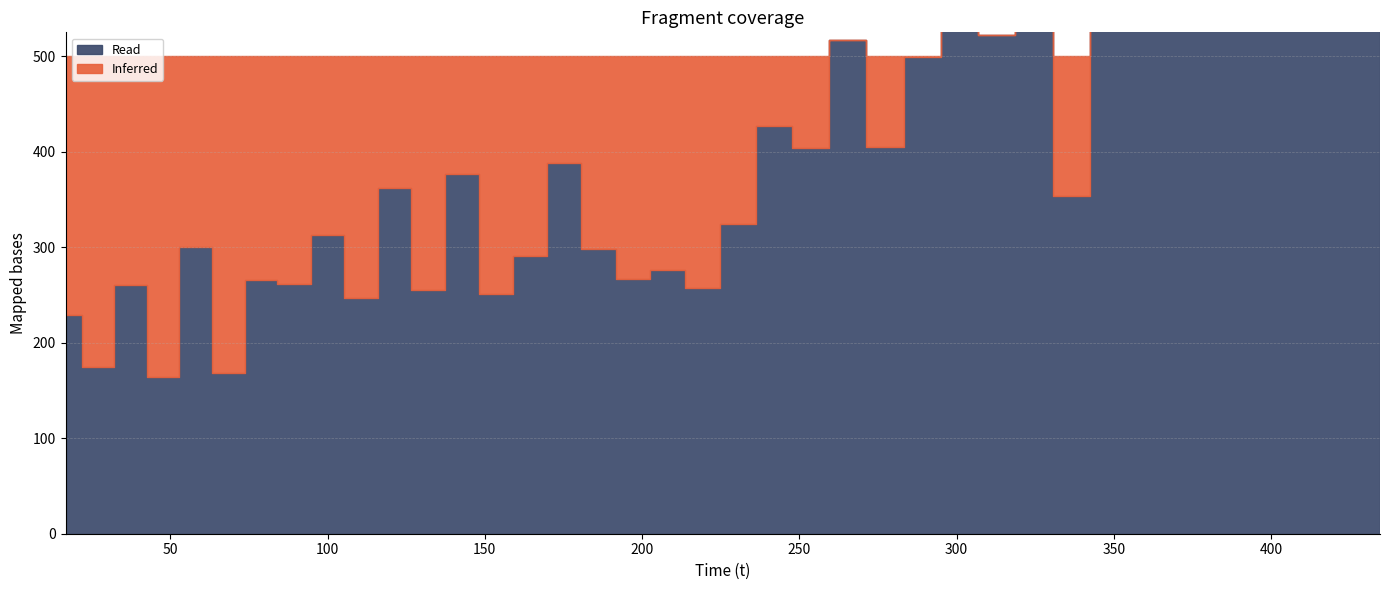

True or false: r has more than 2 interior local peaks.

True